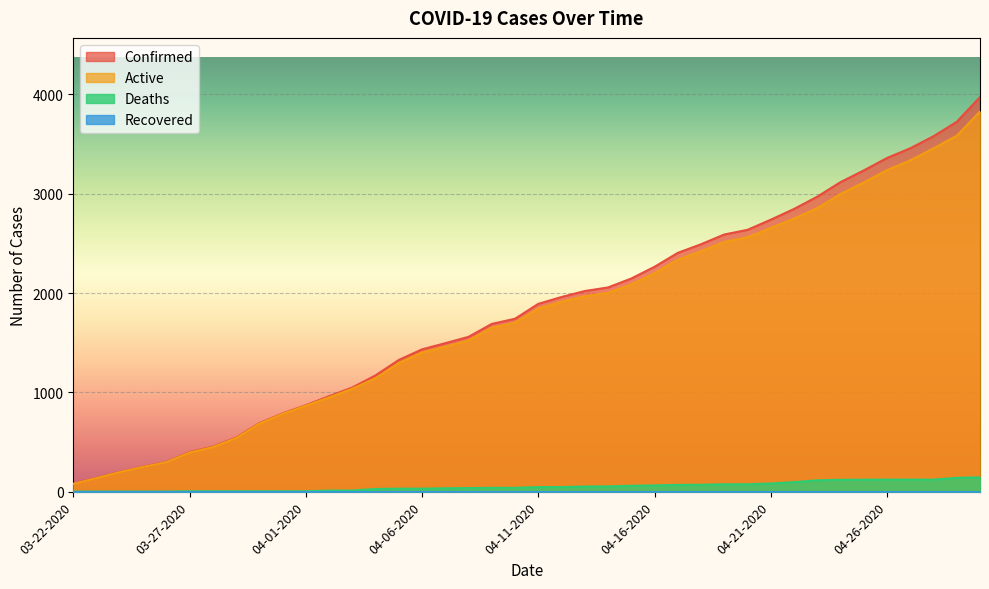

How many lines are shown in the chart?

4